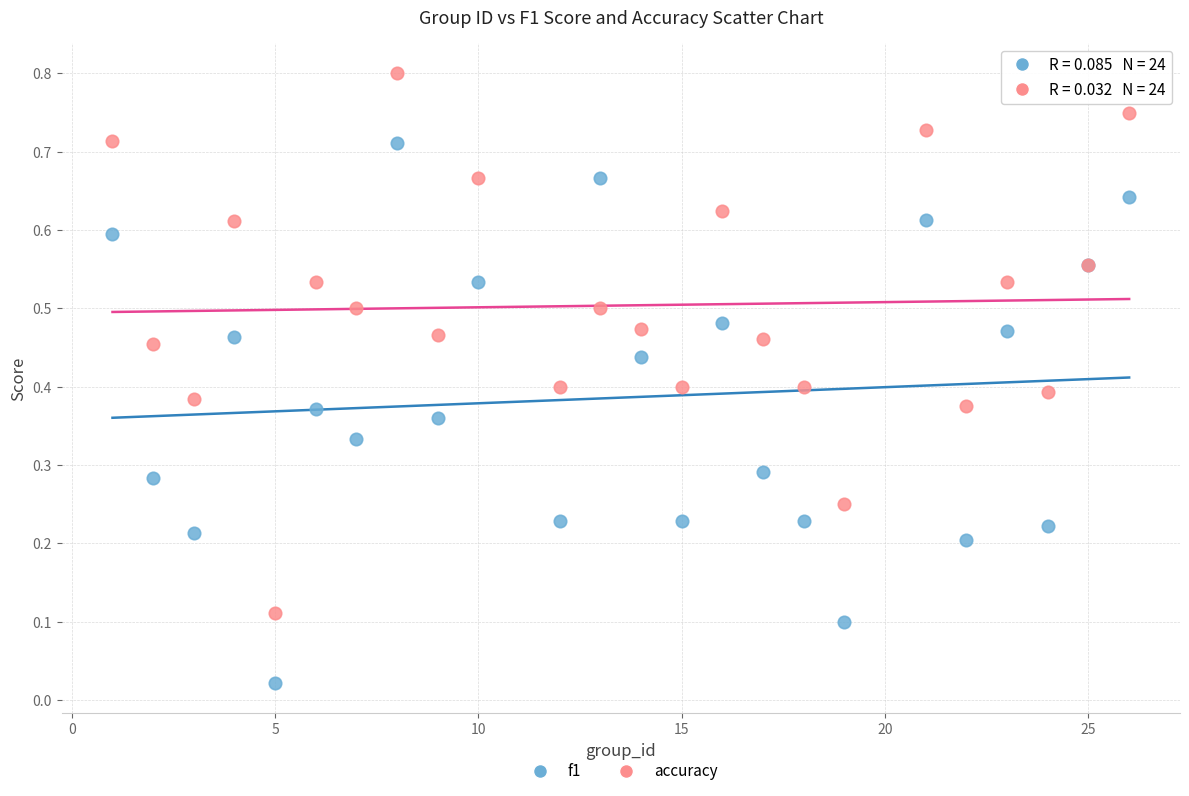

Which series contains the highest Y value?

accuracy